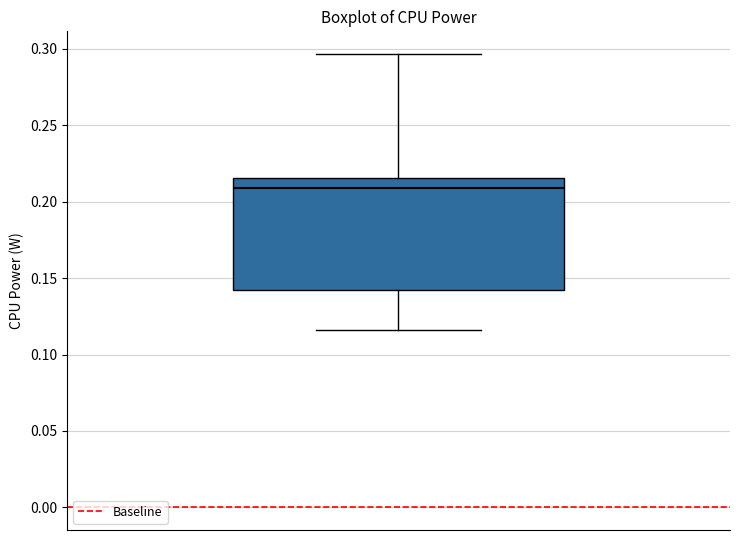

Transcribe this box plot: give where the median line is, the range the box spans, and where the two whiskers end, as read against the y-axis. The values are not printed on the chart, so give them approximately, as read against the axis.

median 0.210, box 0.140 to 0.215, whiskers 0.115 to 0.295